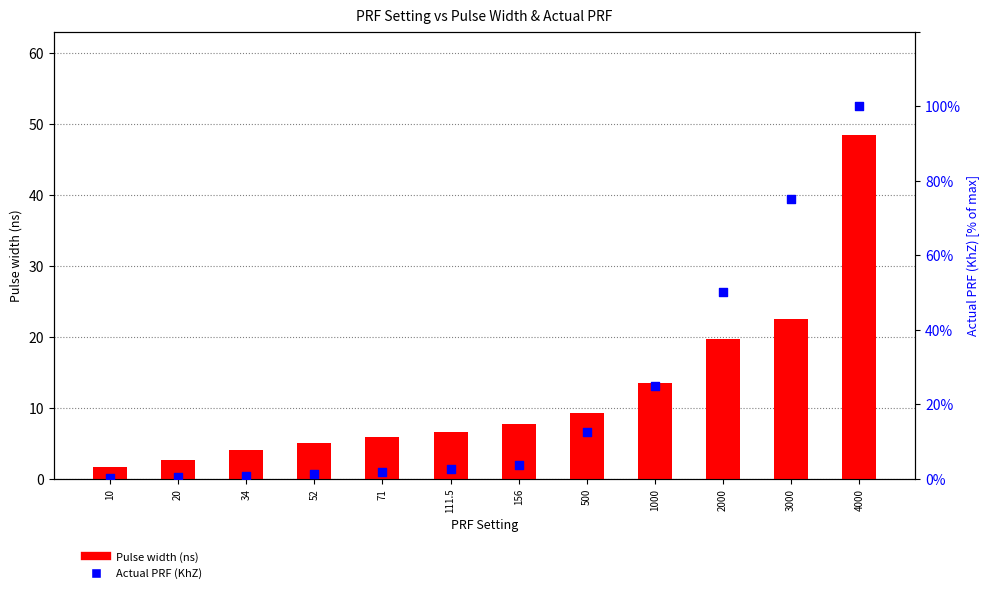

Is the value of Pulse width (ns) at 156 greater than the value of Actual PRF (KhZ) at 10?

Yes